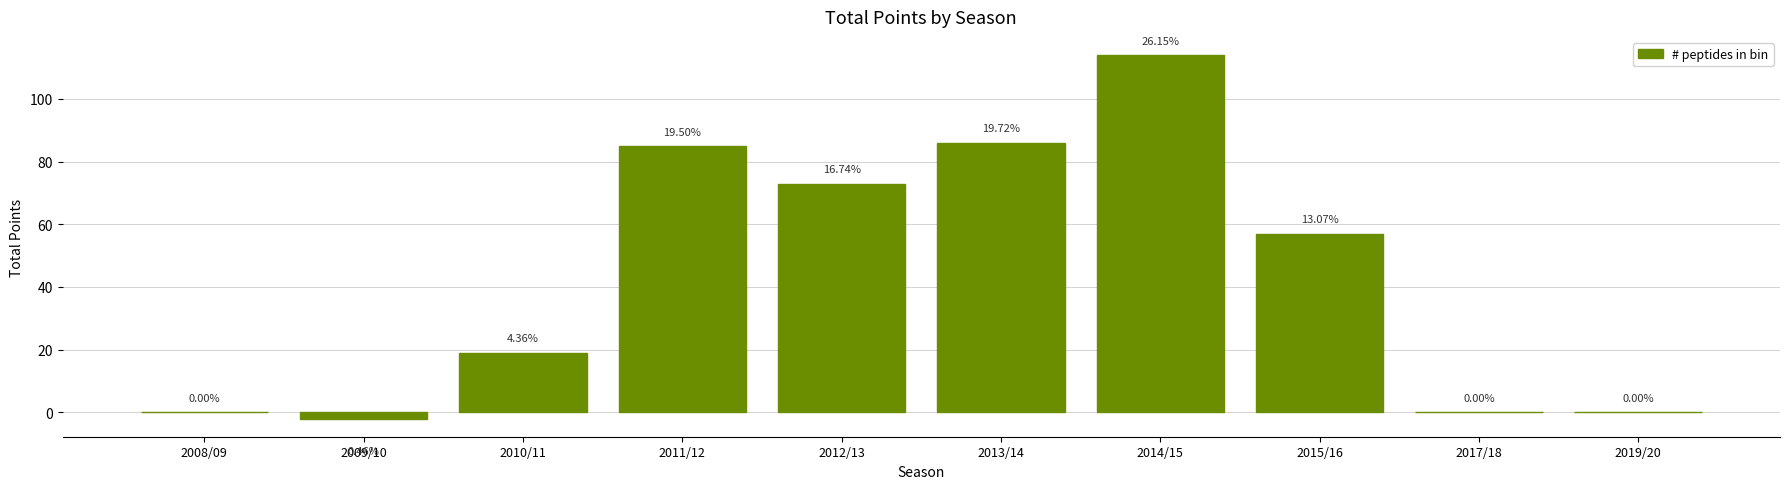

Are the bars horizontal?

No